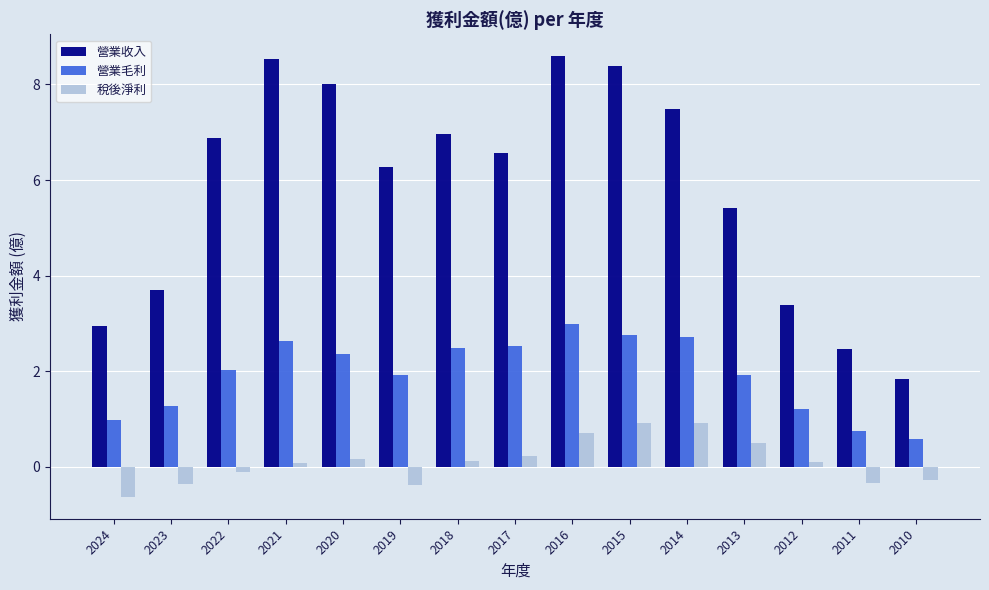

What is the difference between the 稅後淨利 values at 2014 and 2024?

1.5